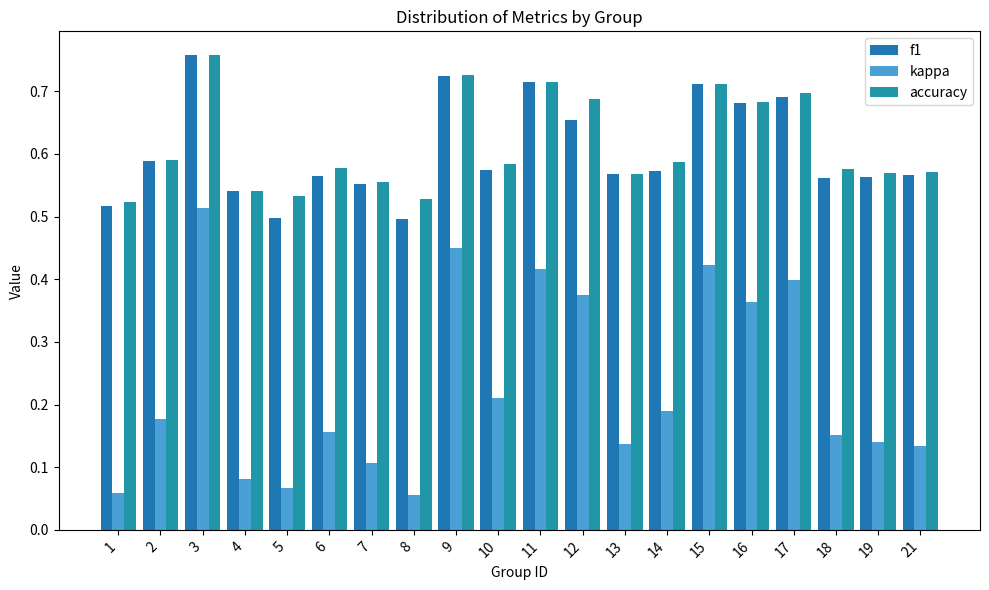

What is the sum of all f1 values?

12.1